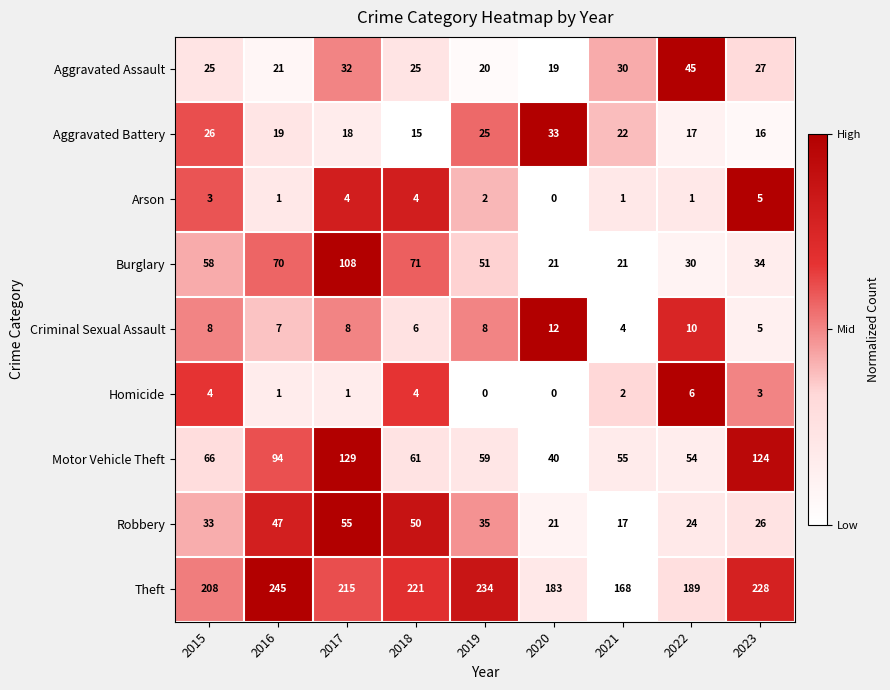

At which label does Burglary reach its peak?

2017